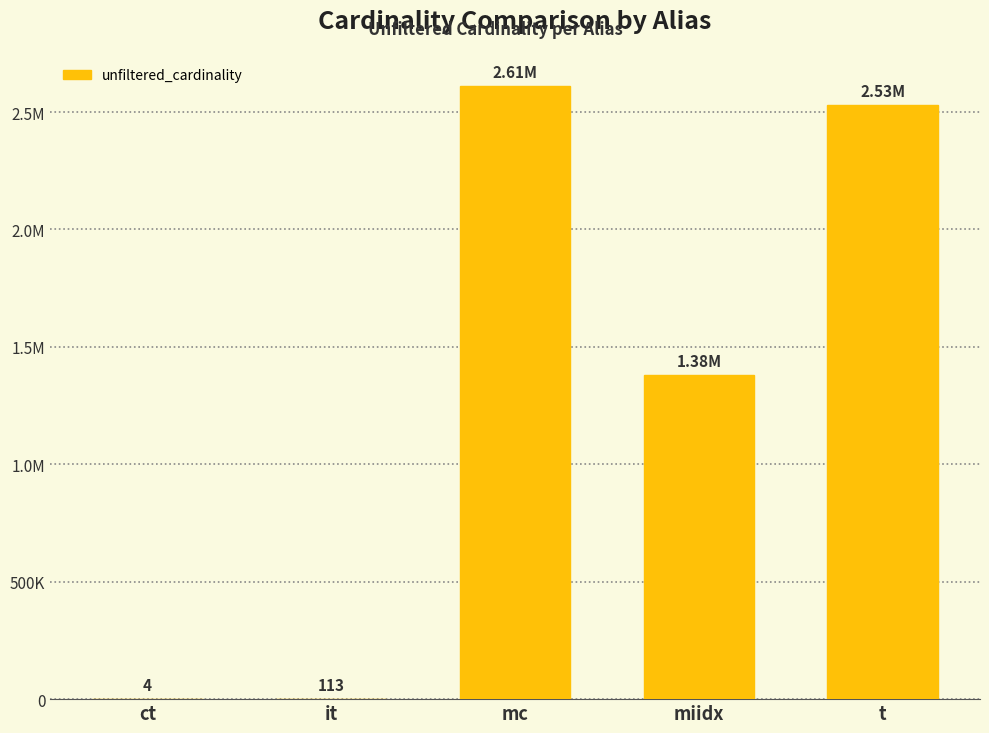

The value at t is 2528312. True or false?

True